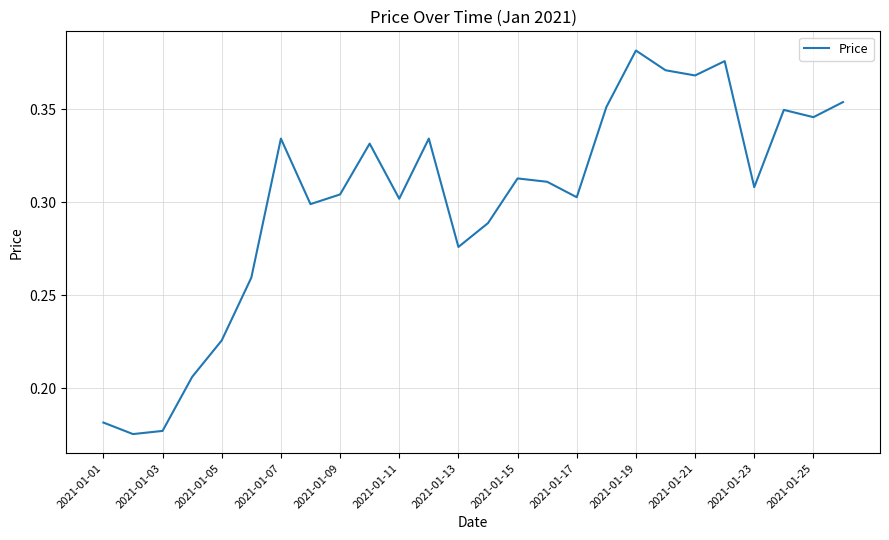

Does the chart have visible grid lines?

Yes